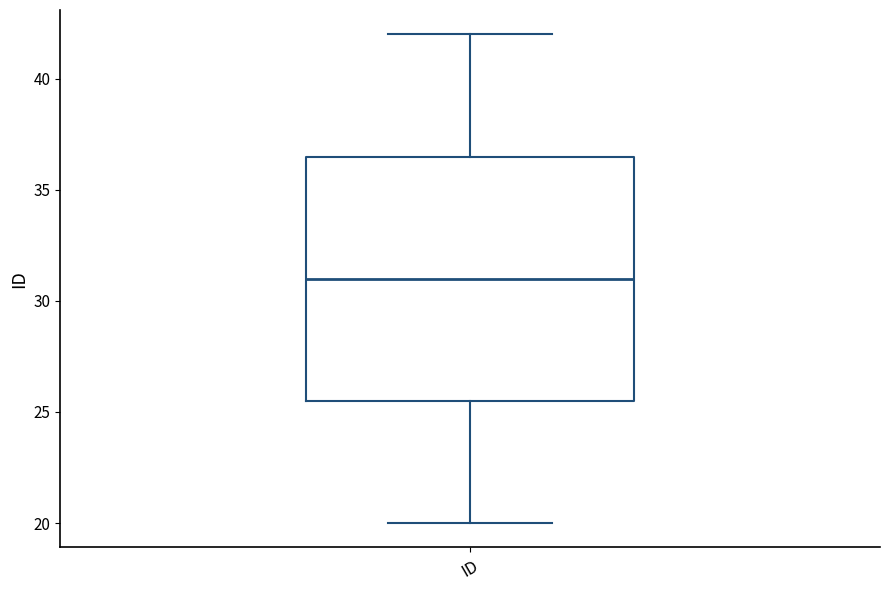

Transcribe this box plot: give where the median line is, the range the box spans, and where the two whiskers end, as read against the y-axis. The values are not printed on the chart, so give them approximately, as read against the axis.

median 31.0, box 25.5 to 36.5, whiskers 20.0 to 42.0